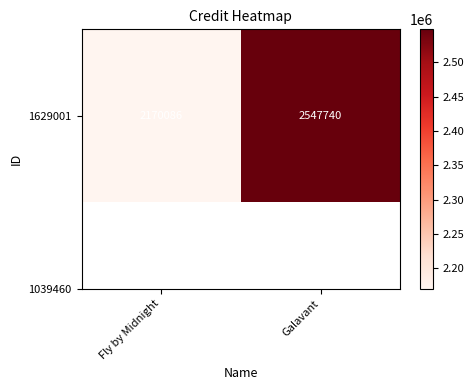

What is the change in value from Fly by Midnight to Galavant?

+377654